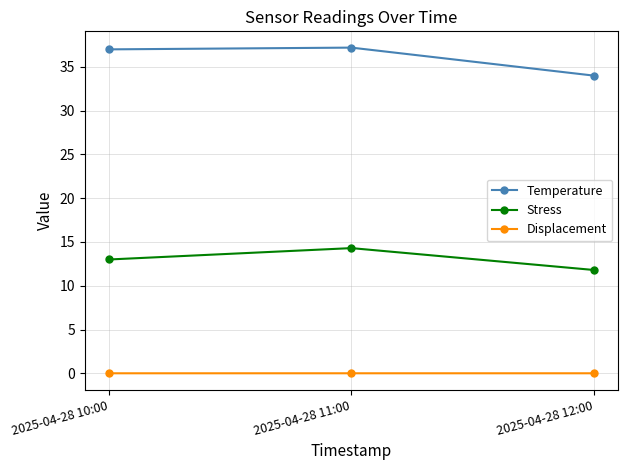

Rank the series by their average value, from highest to lowest.

Temperature, Stress, Displacement